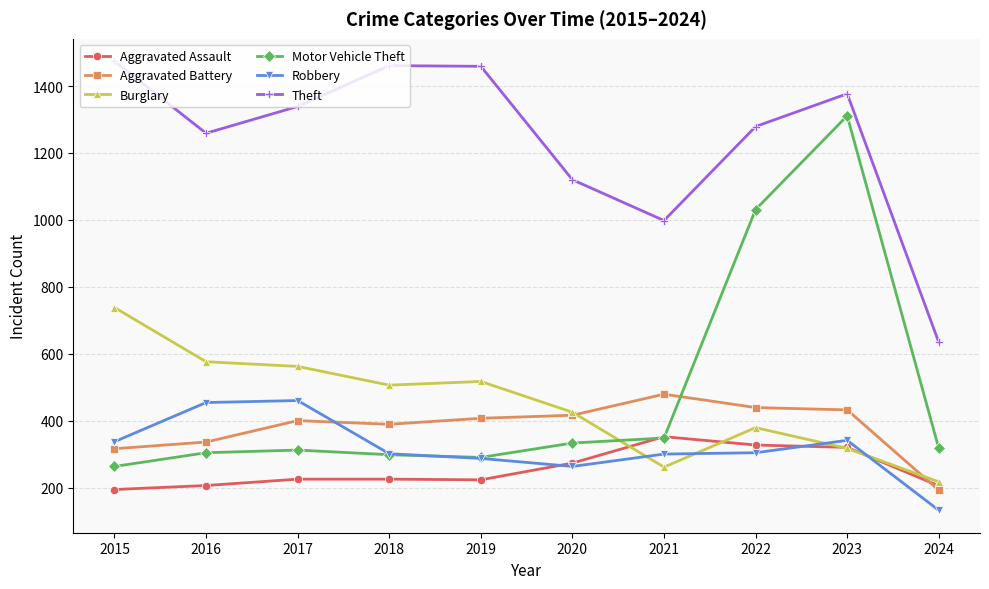

What is the value of the Theft point at the 5th from the left?

1459